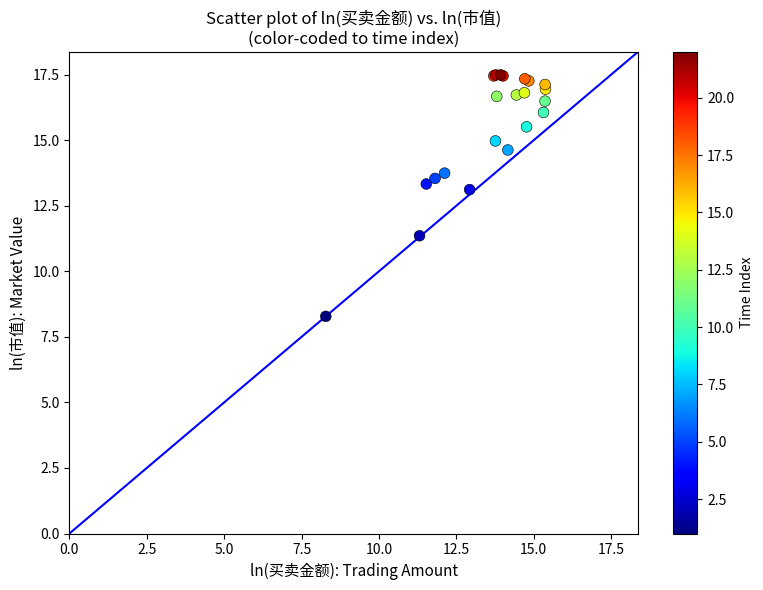

What Y value in the scatter plot is closest to 12?

11.4